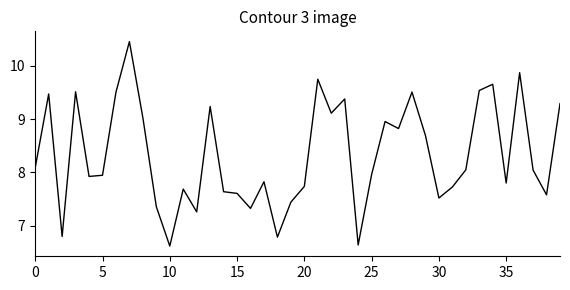

How many series are shown in this chart?

1